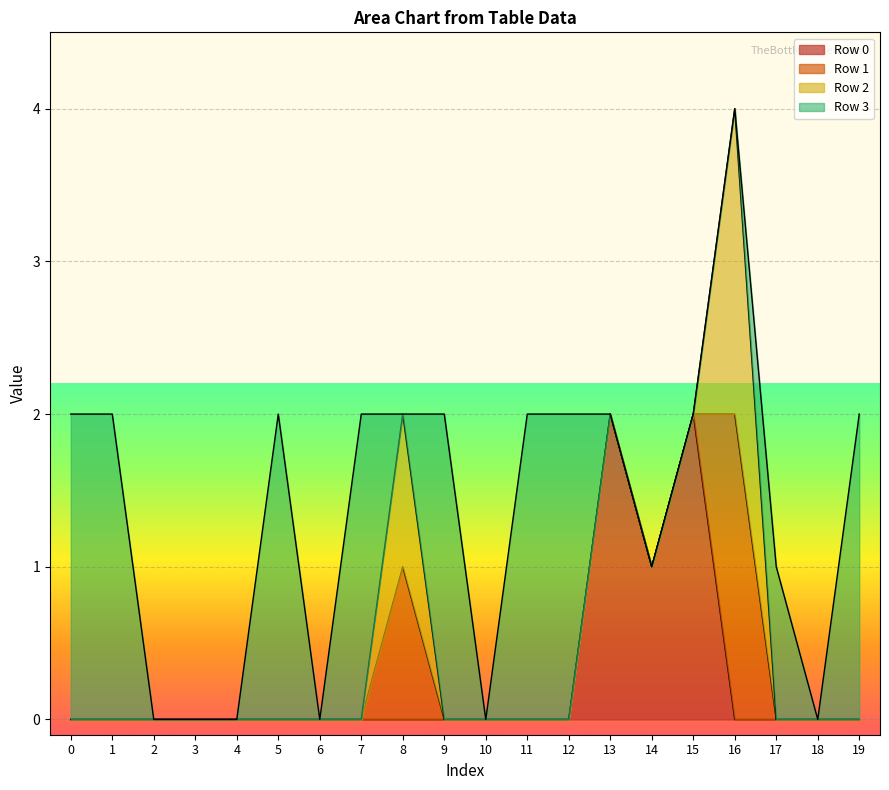

After their last crossing, which series has the higher values: Row 2 or Row 3?

Row 3